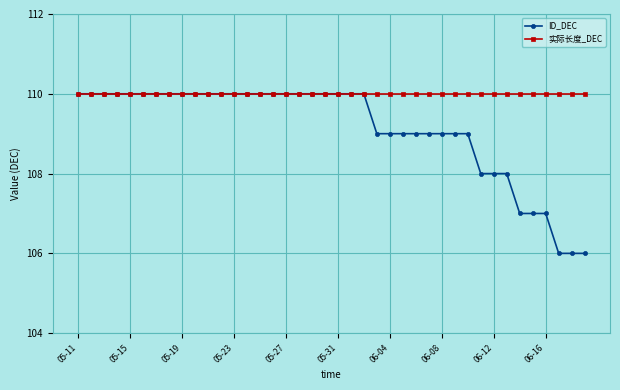

How many series are shown in this chart?

2